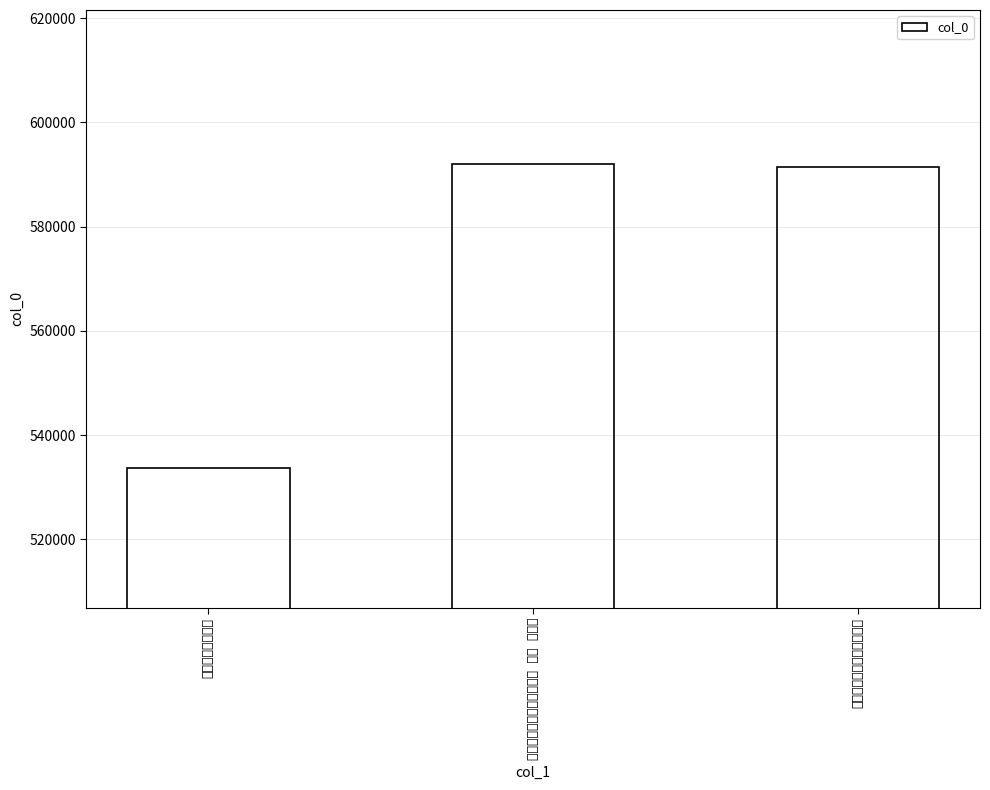

Rank the categories by value from lowest to highest.

同林维乔山楼夜话, 林维乔携酒邀予过黎氏山楼, 岁晏旅中寄故园诸子十二首 其六 林维乔